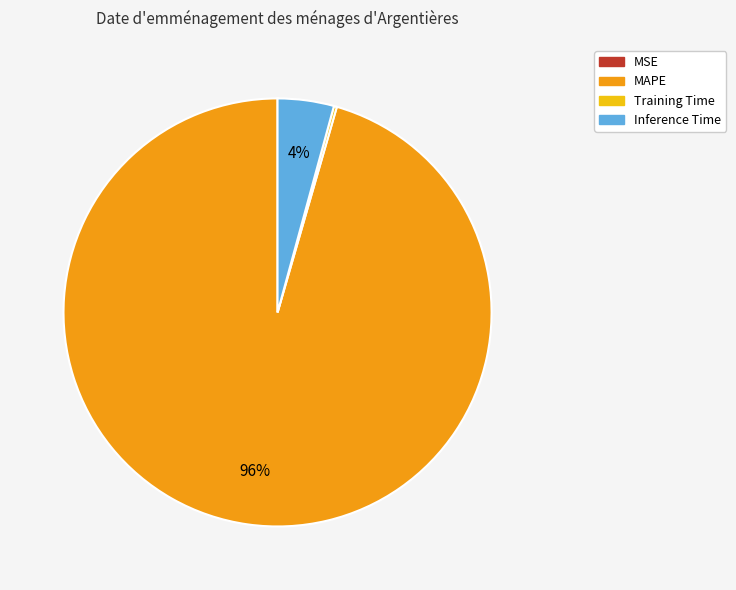

Which slice is the largest?

MAPE